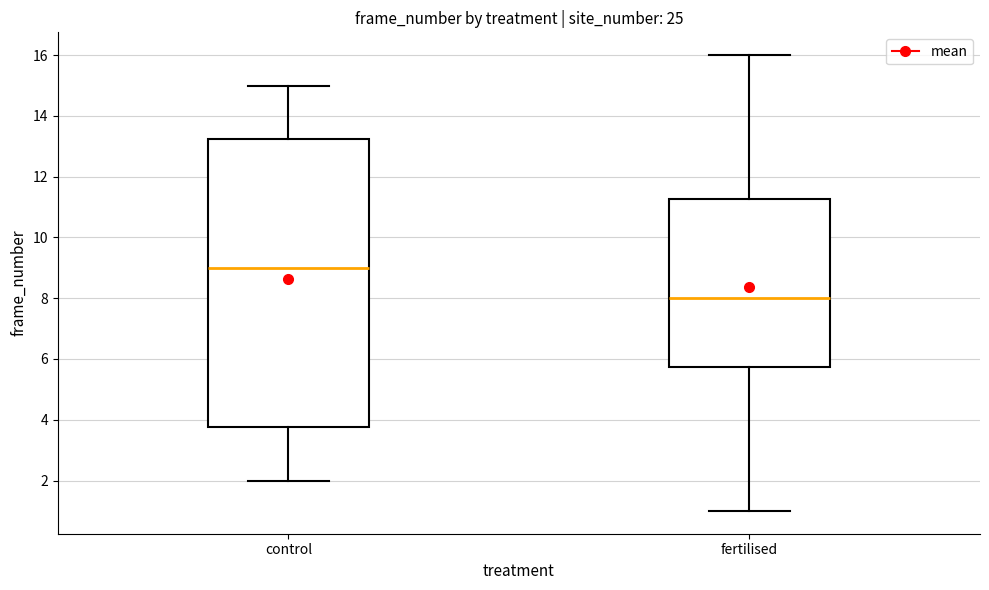

Which box is the tallest, from its lower edge to its upper edge?

control